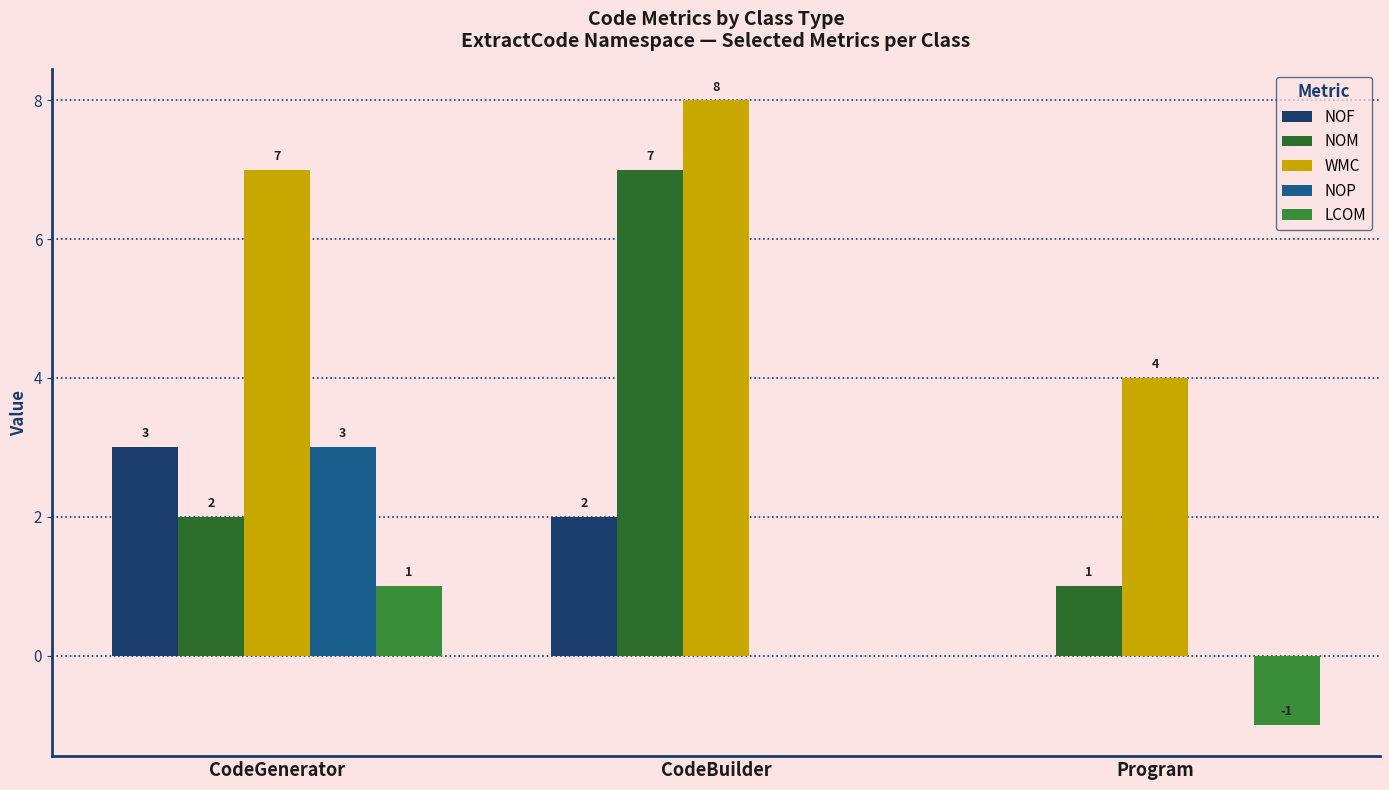

How many data points does each series have?

3